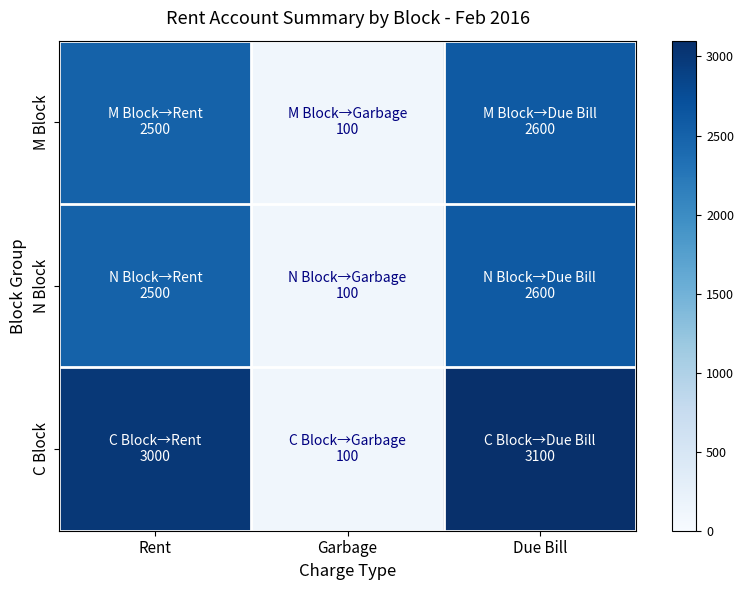

List the series in order of their peak value, lowest first.

M Block, N Block, C Block